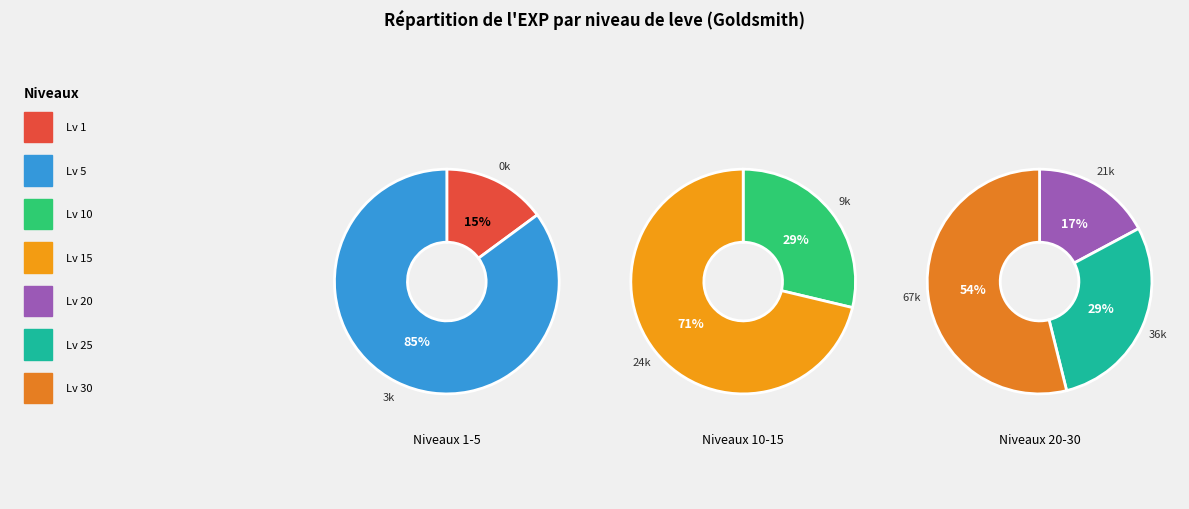

Is 25 the majority of the pie?

No